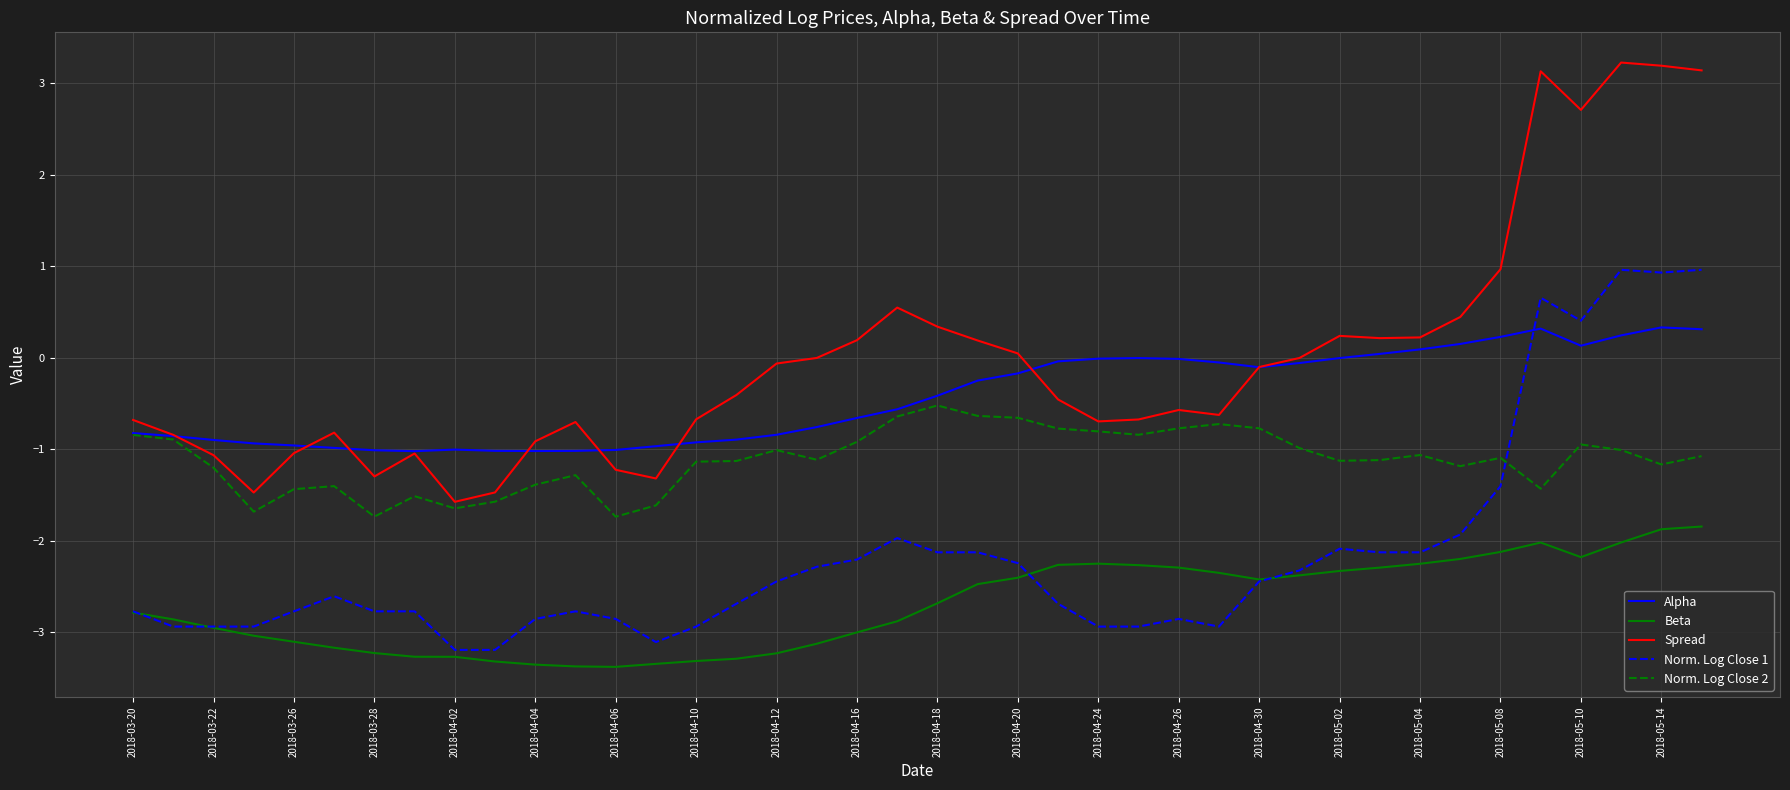

What is the smallest value displayed?

-3.4